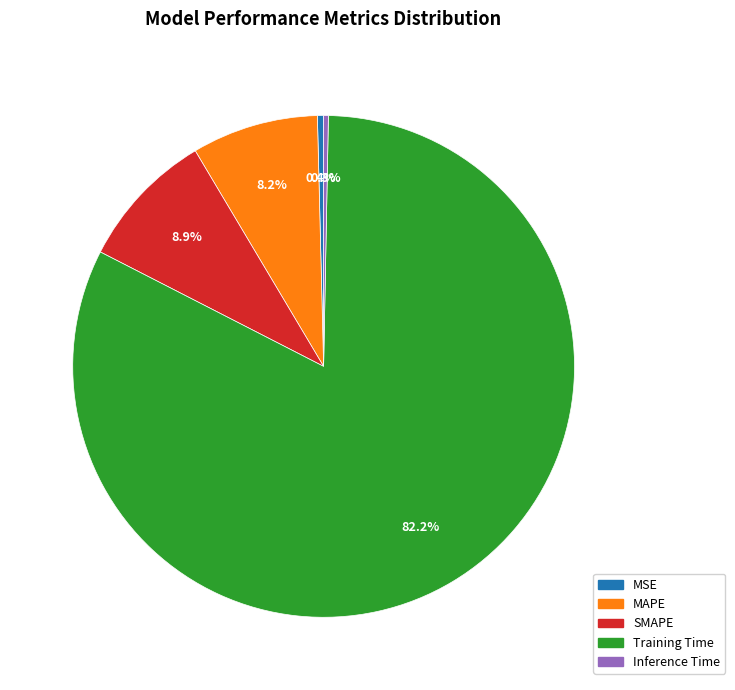

What is the majority slice?

Training Time